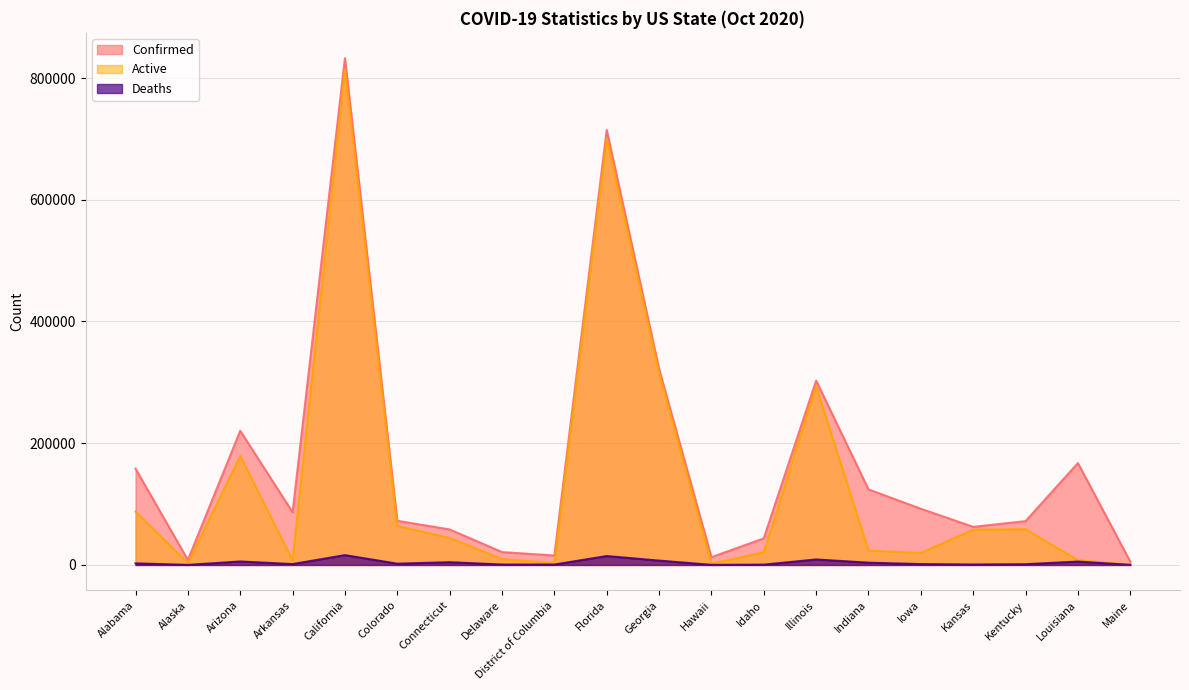

List the labels in order of Confirmed value, largest first.

California, Florida, Georgia, Illinois, Arizona, Louisiana, Alabama, Indiana, Iowa, Arkansas, Colorado, Kentucky, Kansas, Connecticut, Idaho, Delaware, District of Columbia, Hawaii, Alaska, Maine